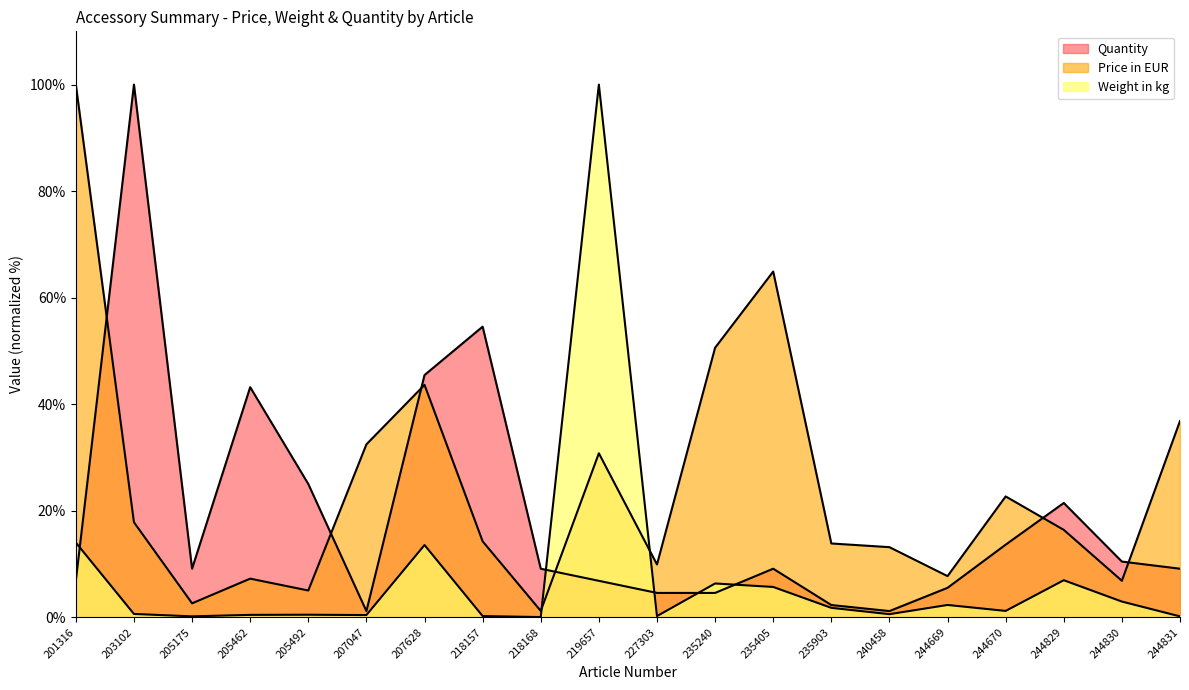

True or false: Price in EUR has more than 2 points higher than both neighbors.

True